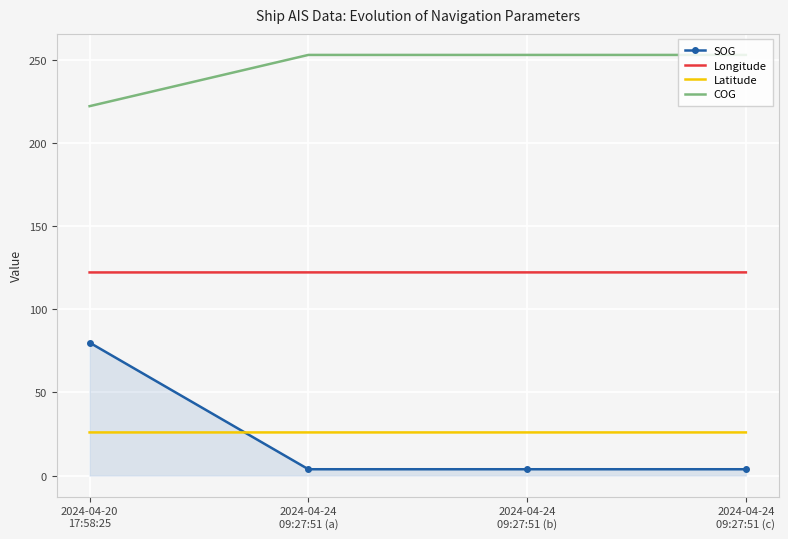

What is the difference between the maximum and minimum values in the SOG series?

76.1